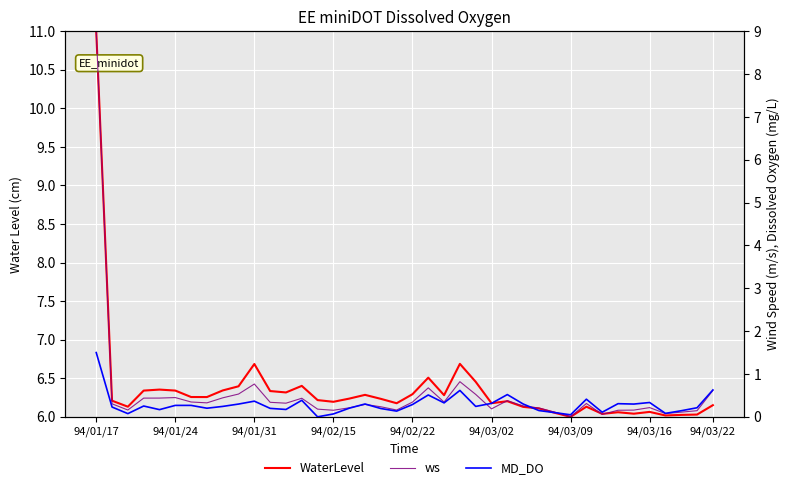

What is the value of the WaterLevel point at the 34th from the left?

6.1